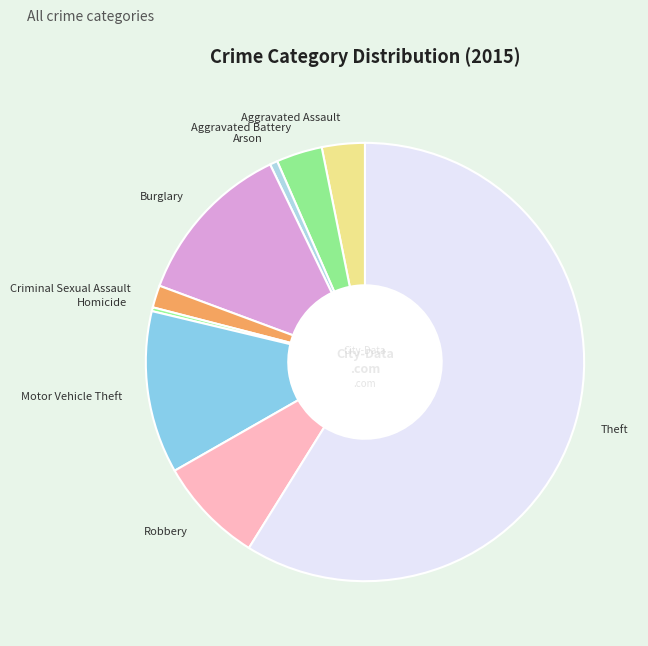

Between Arson and Motor Vehicle Theft, which is larger?

Motor Vehicle Theft